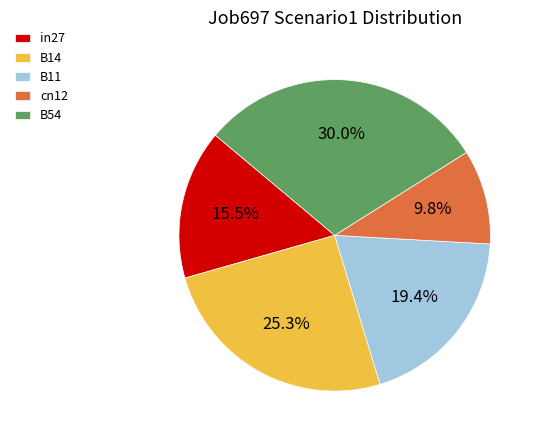

Rank the categories by value from lowest to highest.

cn12, in27, B11, B14, B54